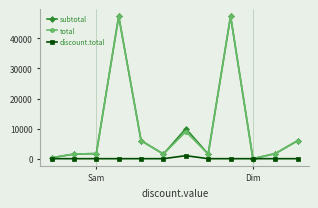

What is the maximum value shown in the chart?

47370.0